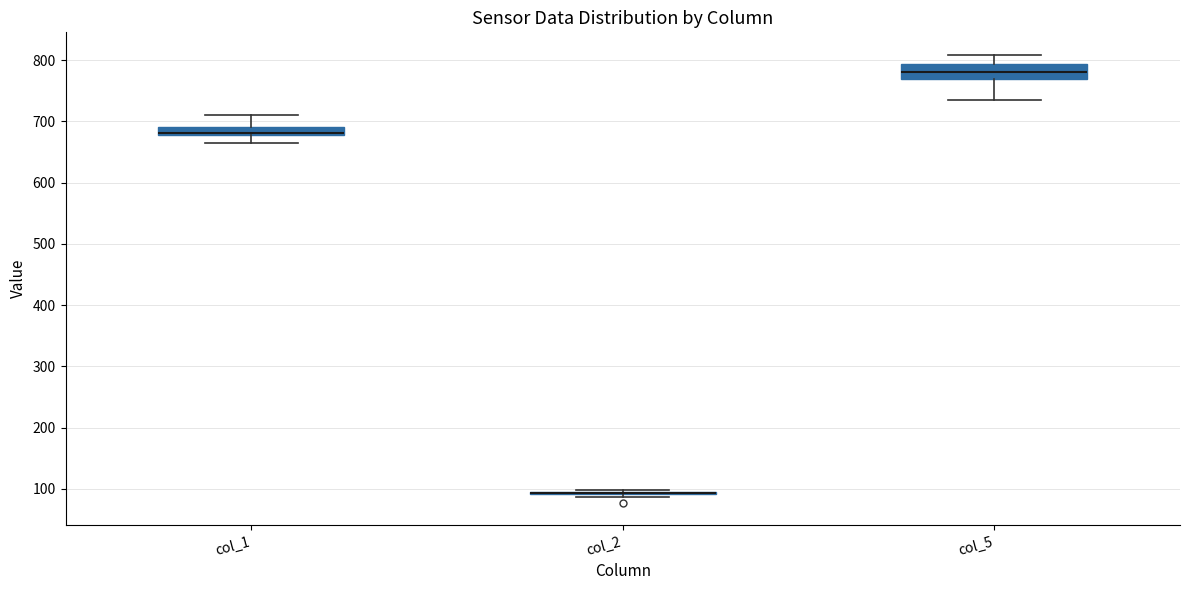

Where does the lower whisker of the box for col_1 end on the y-axis? The values are not printed on the chart, so give them approximately, as read against the axis.

670